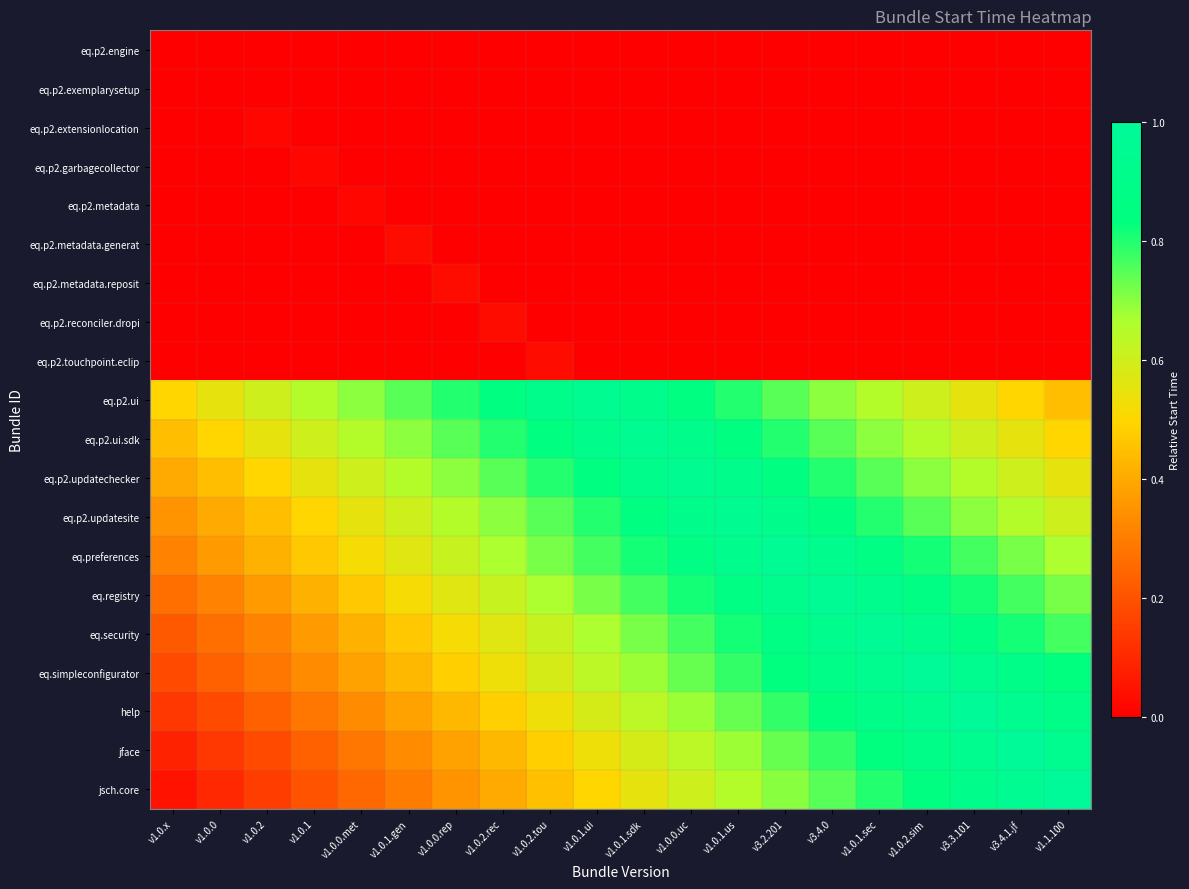

At which category does the chart reach its peak across all series?

v1.1.100